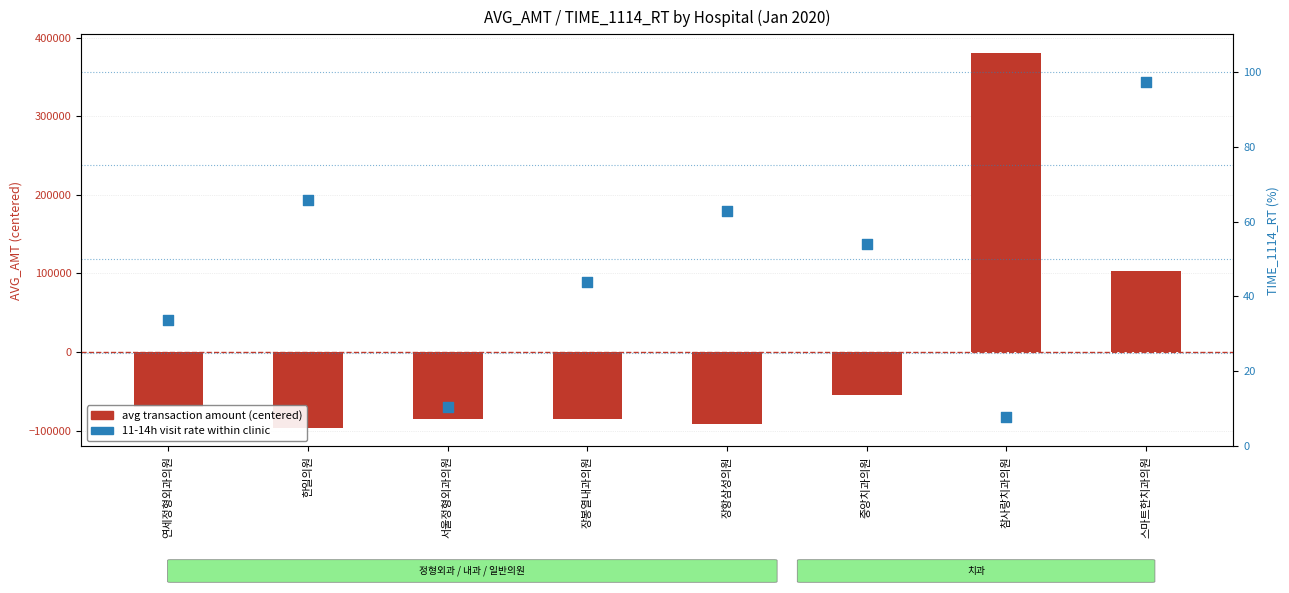

Which series reaches the maximum Y coordinate?

avg transaction amount (centered)